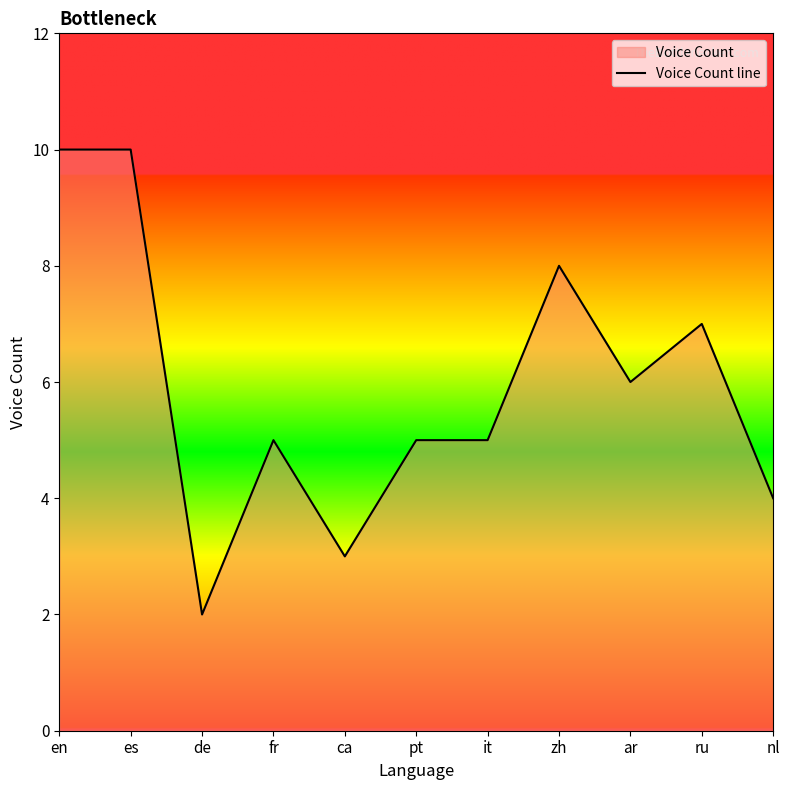

What position from the left is ru?

10